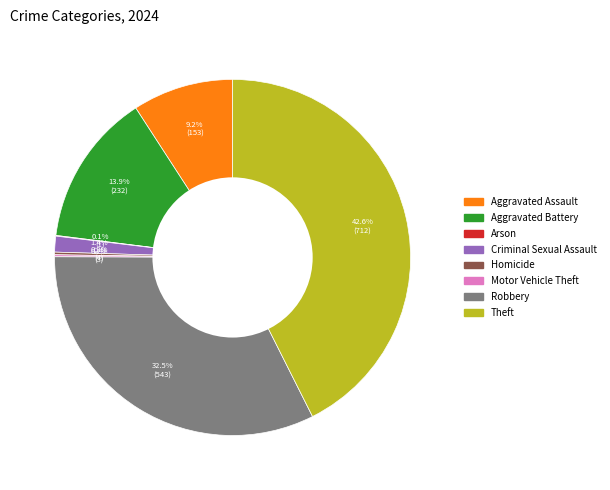

What portion of the pie excludes Criminal Sexual Assault?

98.6%